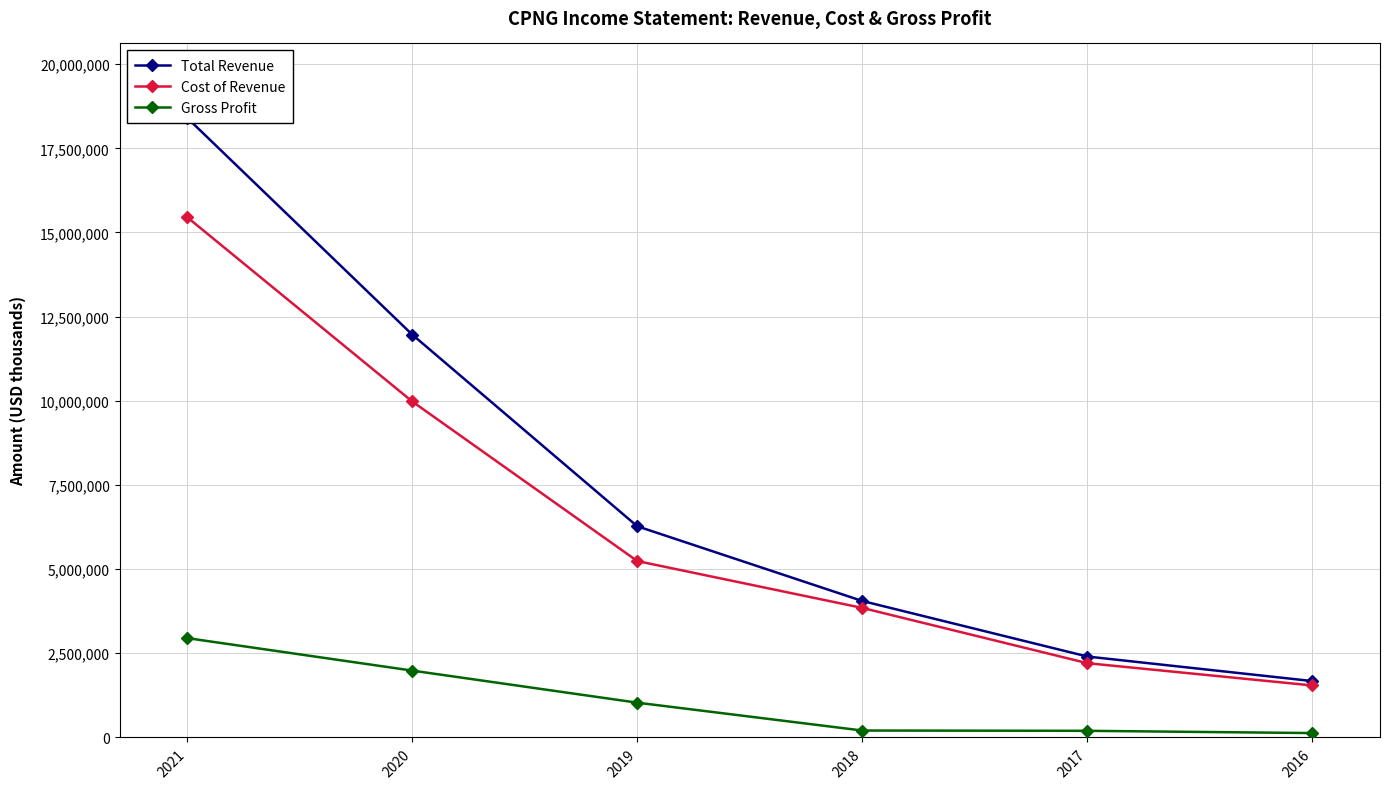

The value of Total Revenue at 2019 is 6273300. True or false?

True